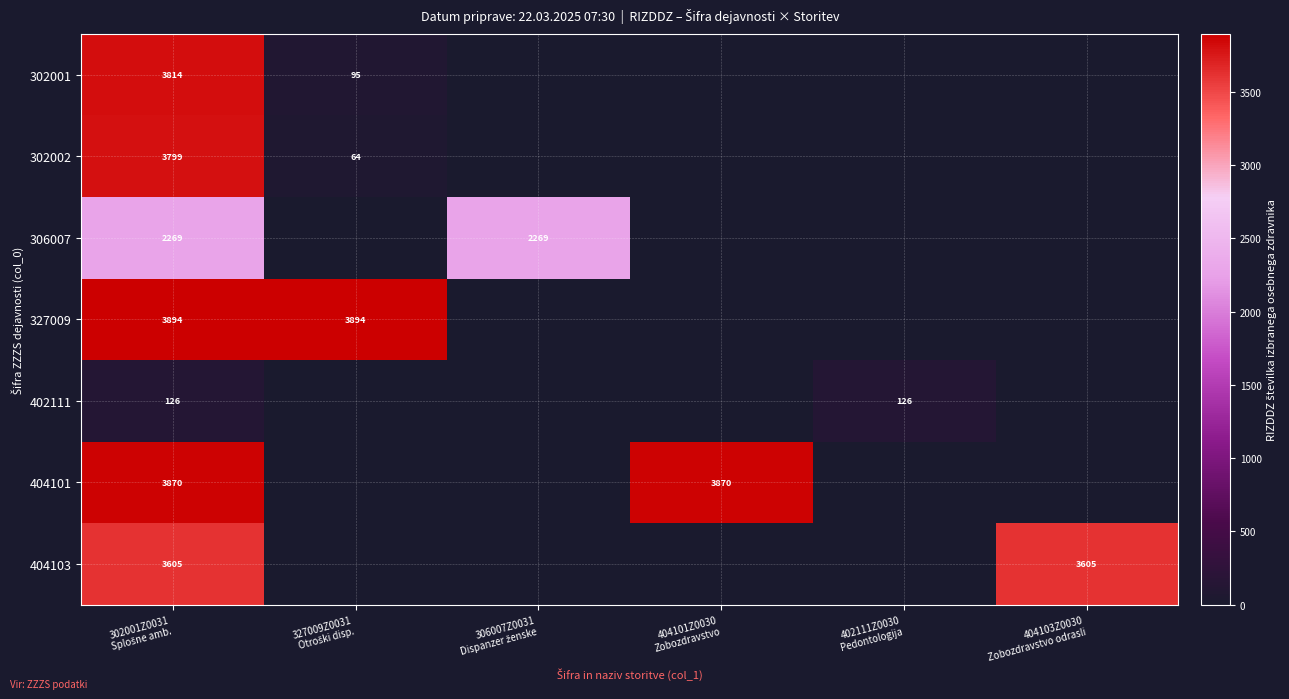

Between 327009Z0031 Otroški disp. and 404103Z0030 Zobozdravstvo odrasli, which series saw the biggest shift?

327009